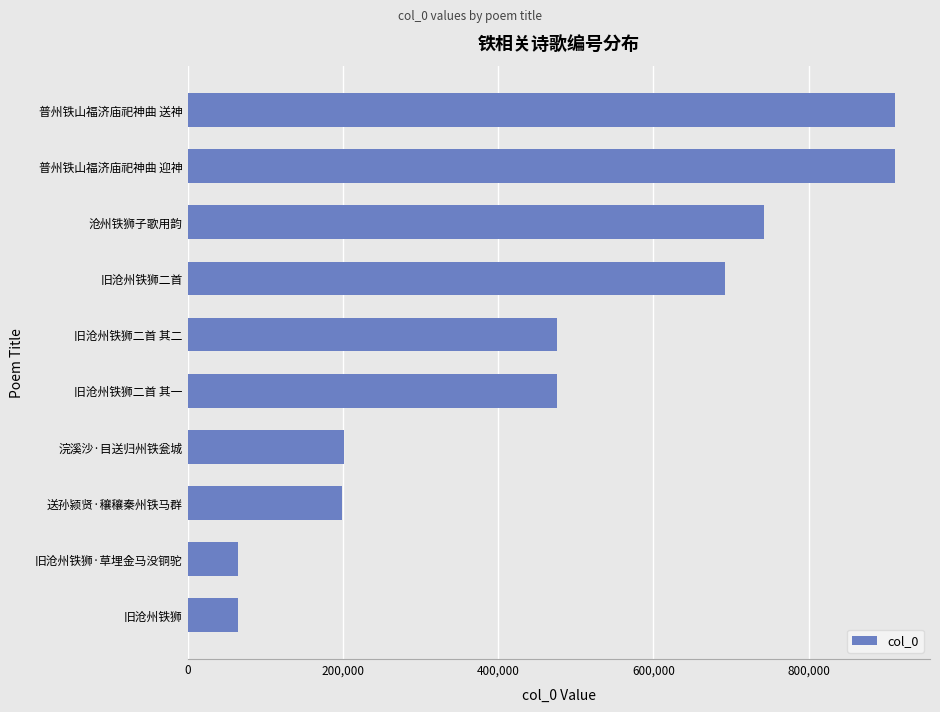

Approximately how many times larger is the value at 旧沧州铁狮二首 compared to 旧沧州铁狮?

10.6